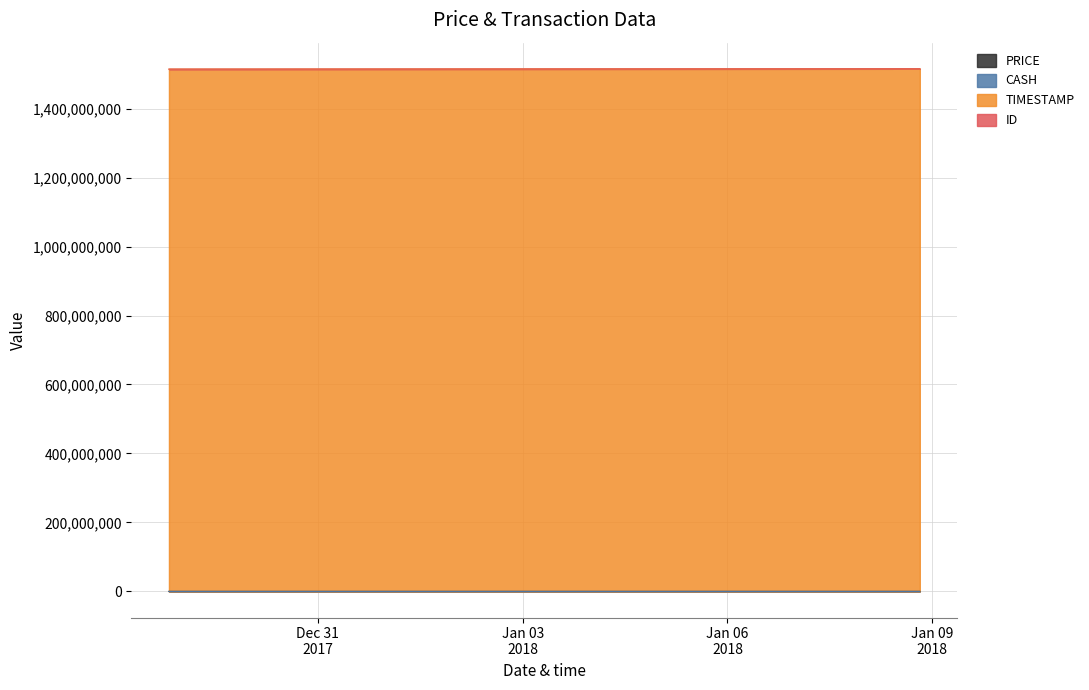

The value of TIMESTAMP at 2017-12-28 19:38:00 is 2475342261.4. True or false?

False